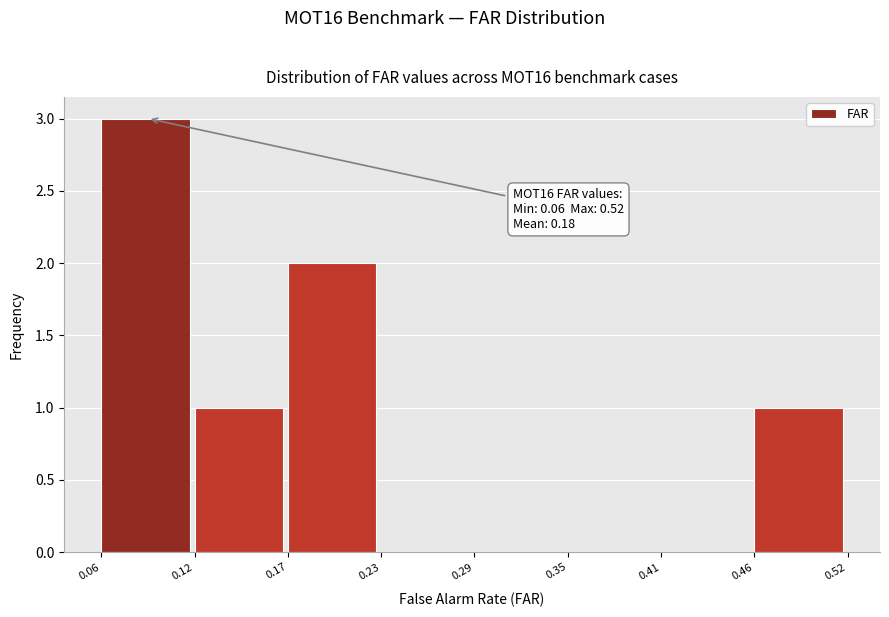

Which range on the x-axis has the tallest bar?

0.06 to 0.12